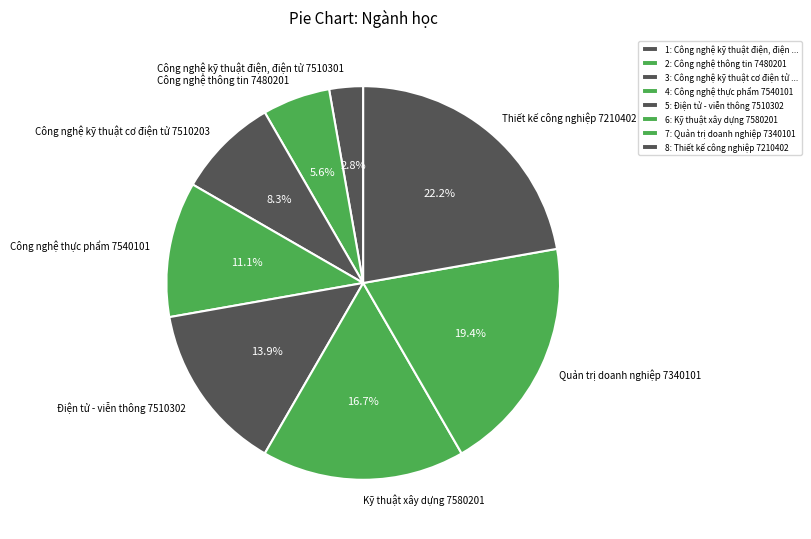

To the nearest percent, what portion does Quản trị doanh nghiệp 7340101 represent?

19%